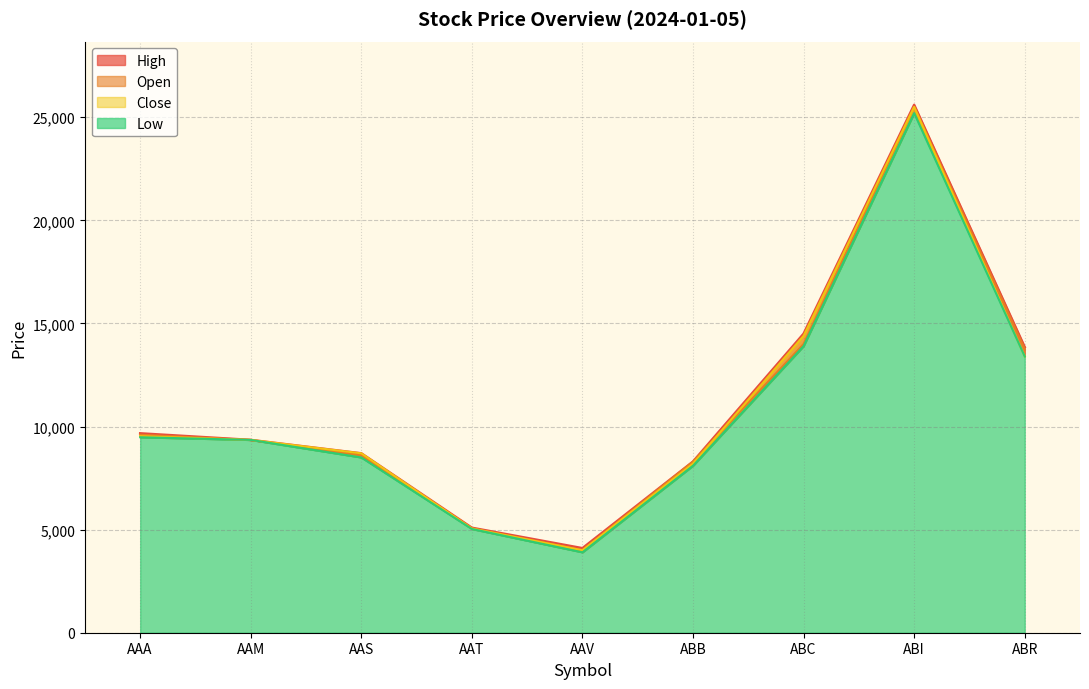

What is the average value of the Close series?

10903